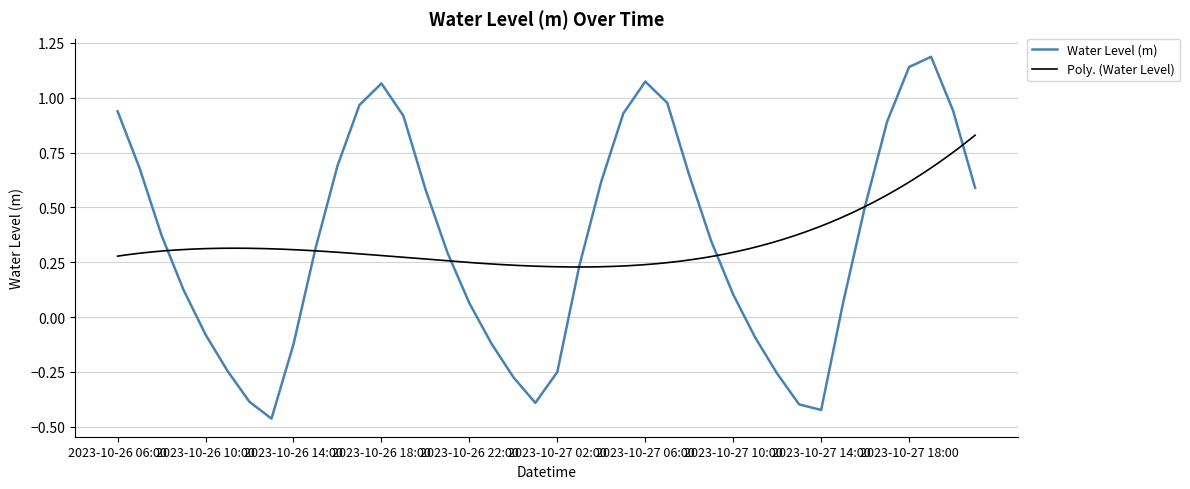

What is the greatest value displayed?

1.2